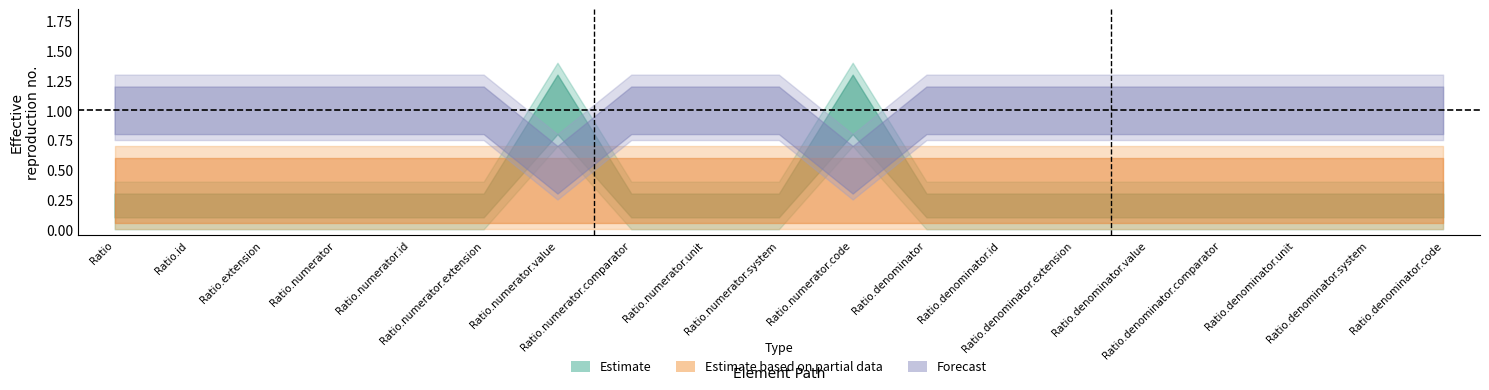

The BaseMin series shows 0 at Ratio.denominator.system. True or false?

True